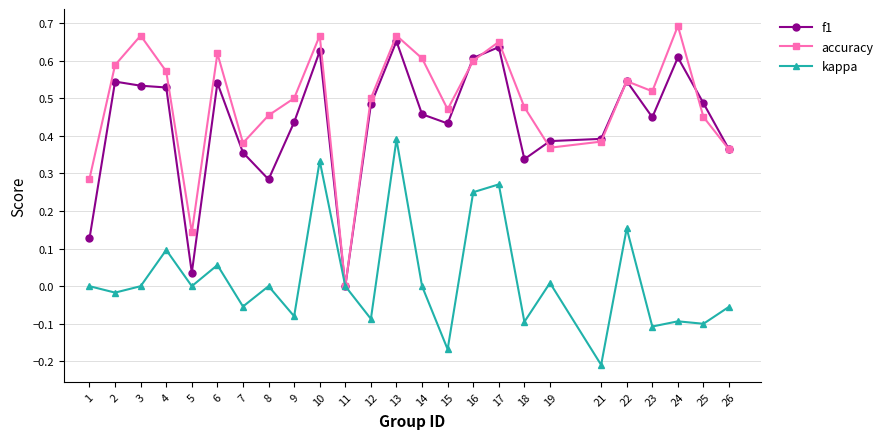

At which category is the sum across all series the highest?

13